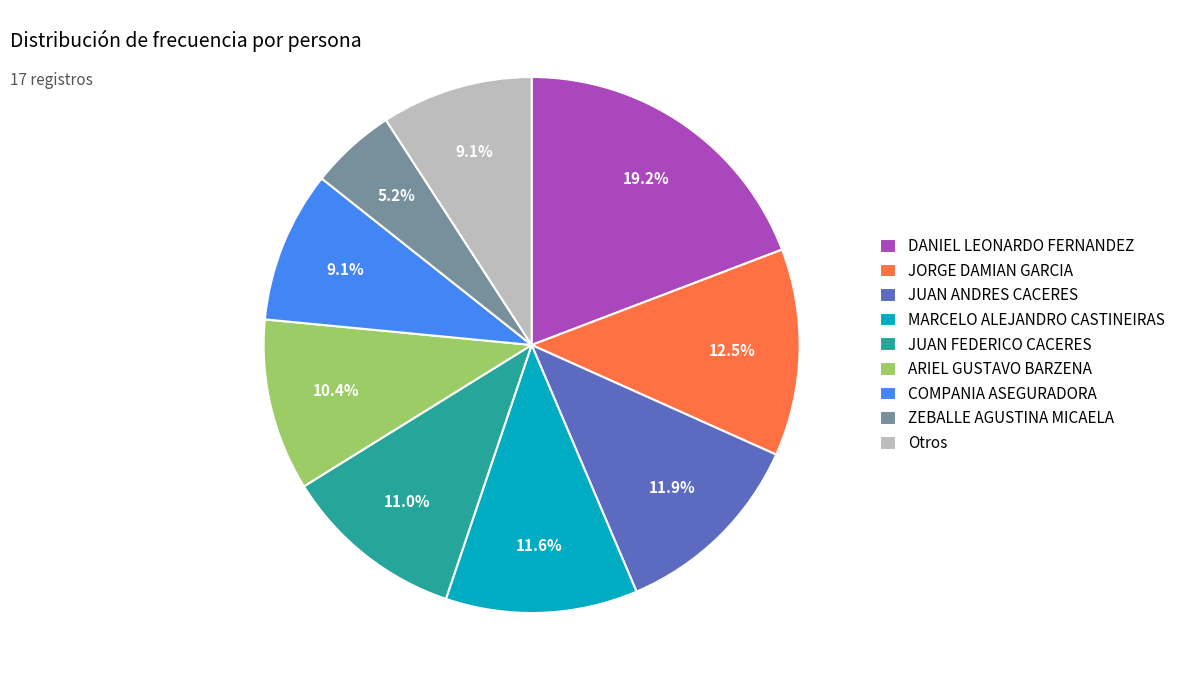

Which slice is the smallest?

ZEBALLE AGUSTINA MICAELA